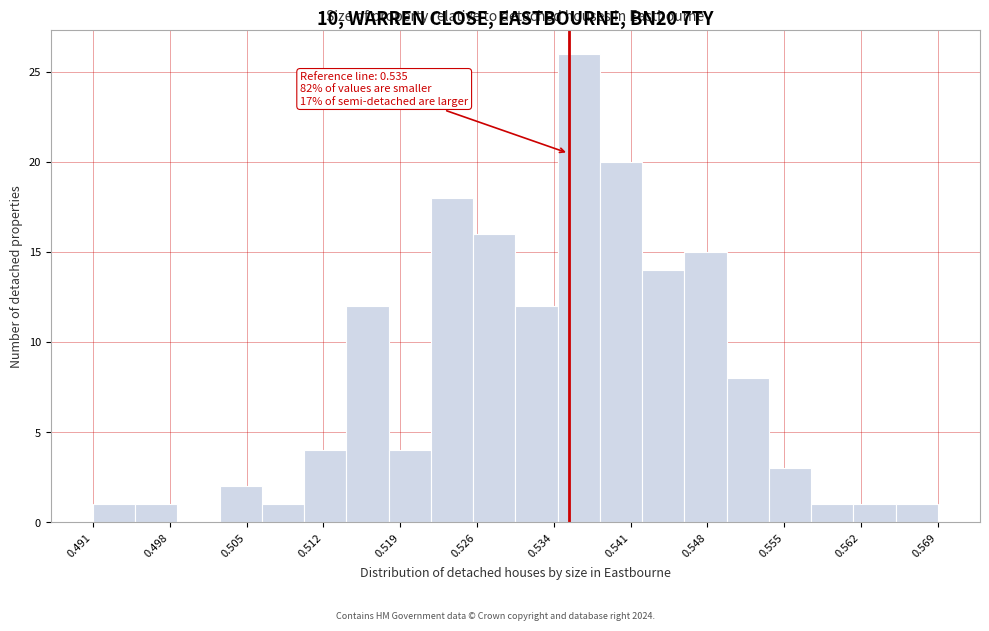

Read against the x-axis, roughly where is the centre of the tallest bar?

0.536